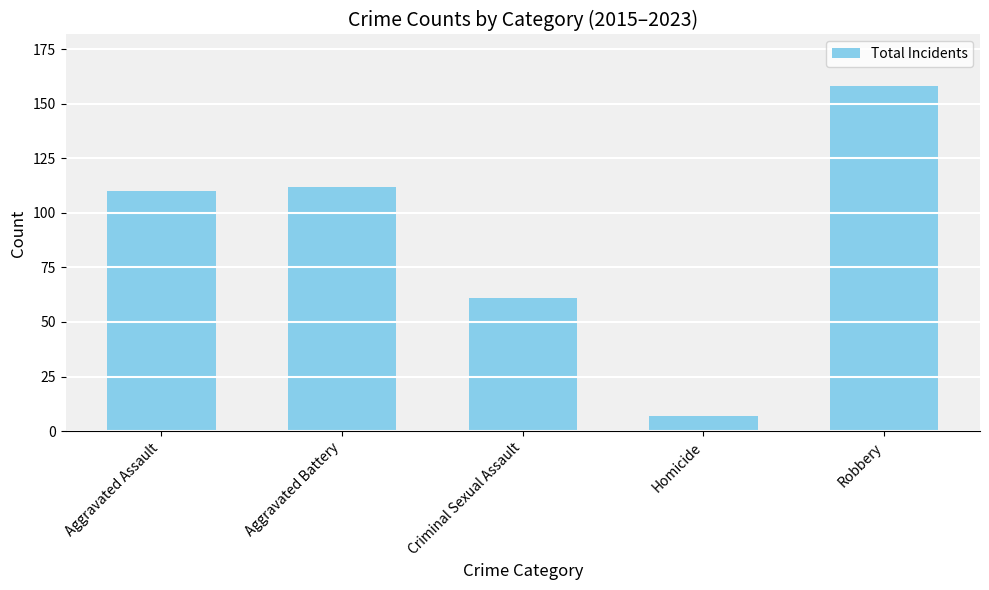

Does the chart contain stacked bars?

No